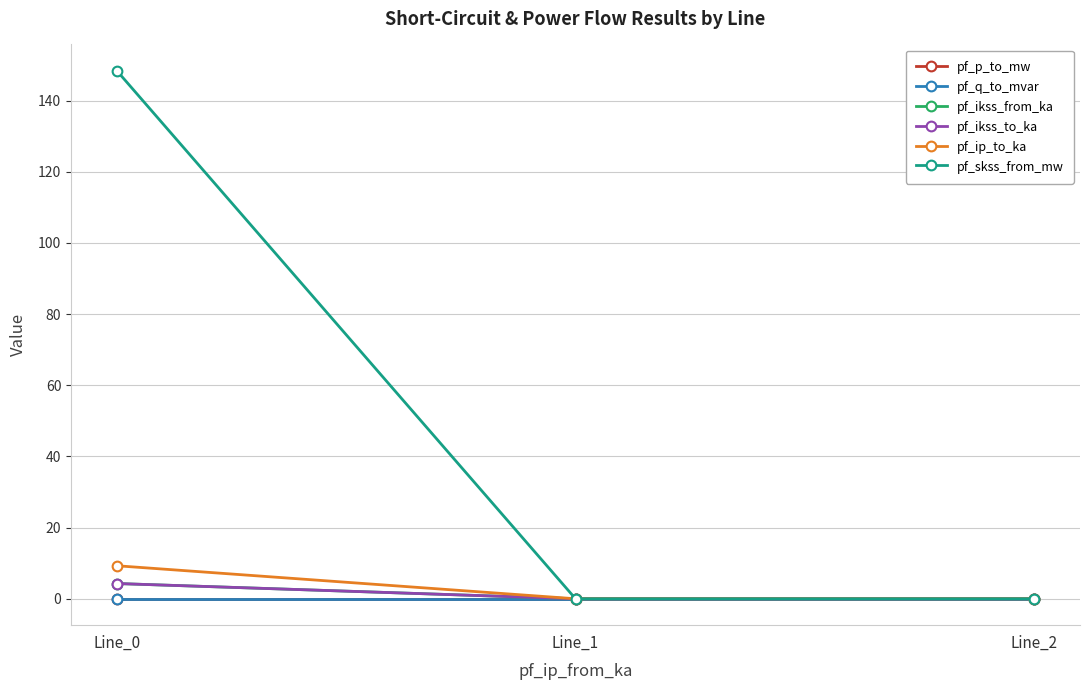

Is it true that pf_p_to_mw equals 0.0 at Line_1?

False